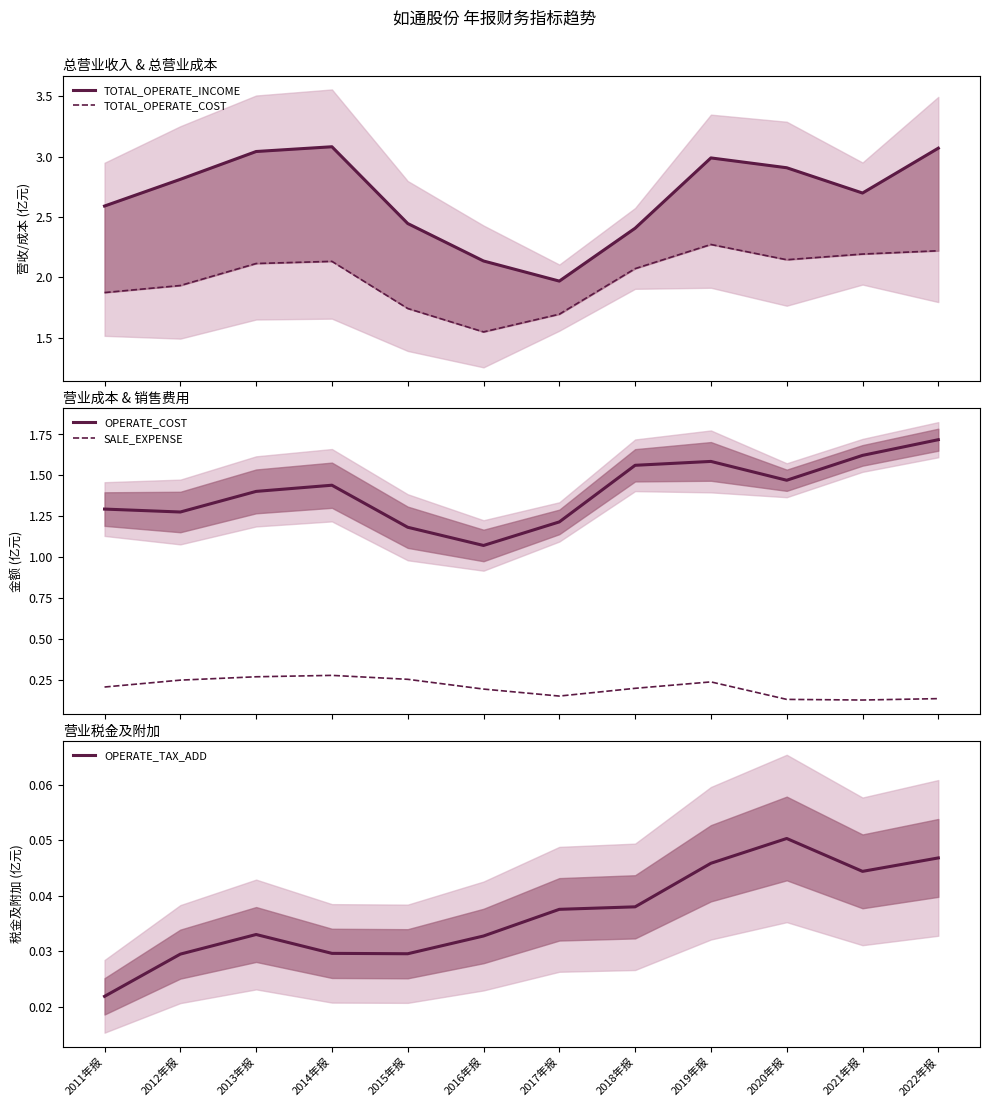

The OPERATE_COST series shows 0.4 at 2014年报. True or false?

False